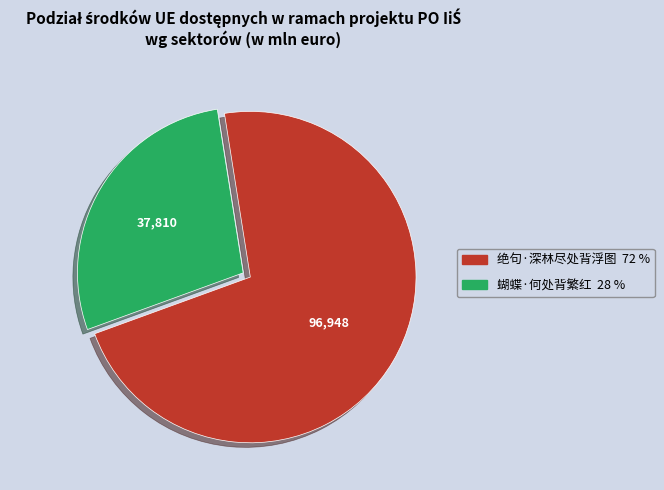

Is there any slice that represents more than half of the pie?

Yes